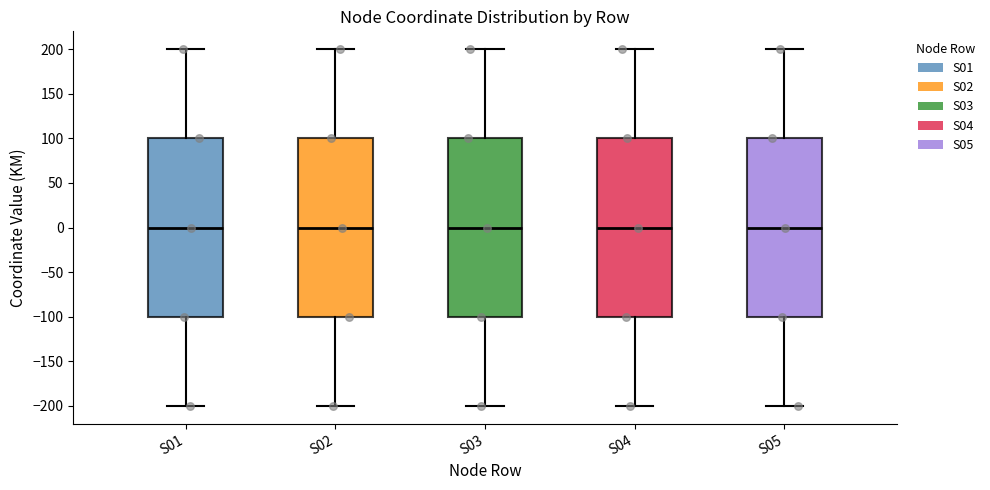

Where does the median line of the box for S01 sit on the y-axis? The values are not printed on the chart, so give them approximately, as read against the axis.

0